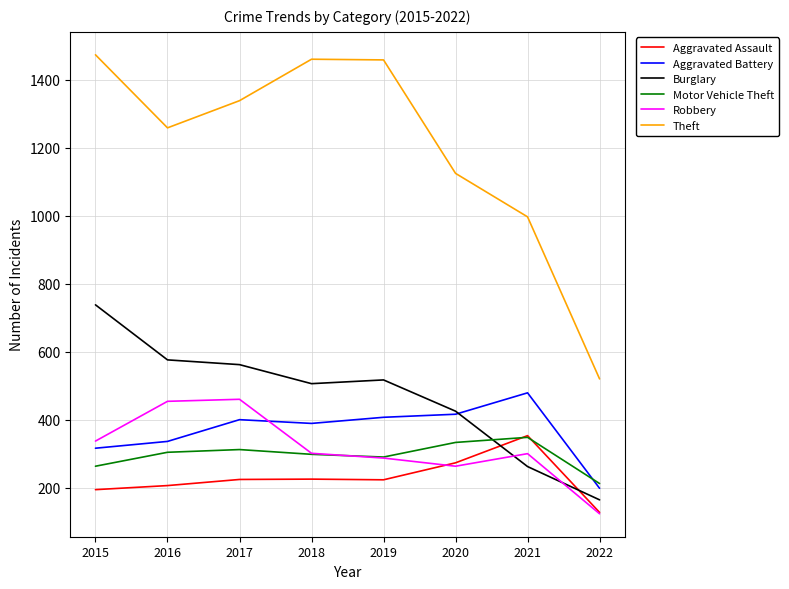

At which label is Theft closest to 997?

2021